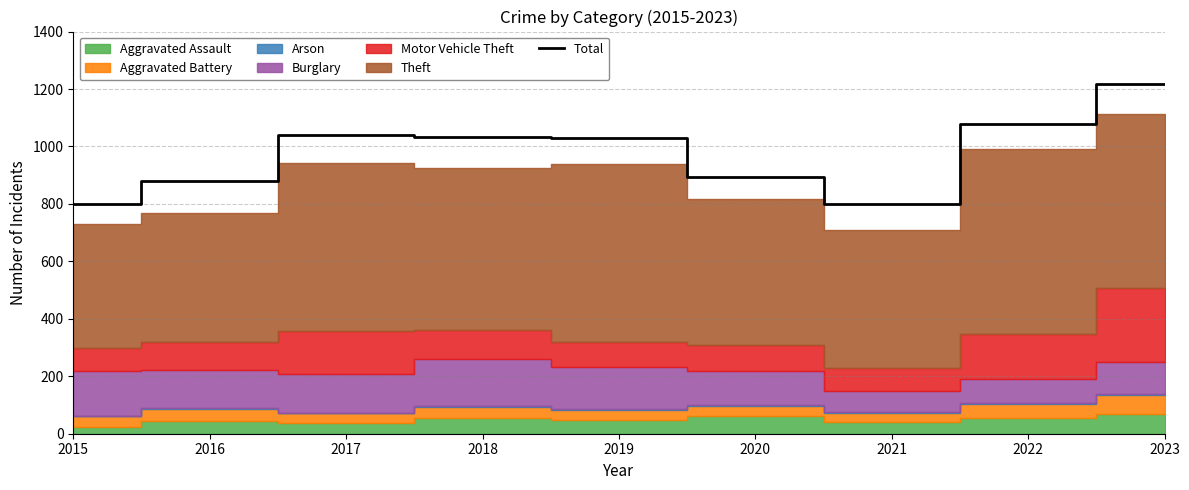

Where does the data first go above 1028?

2017